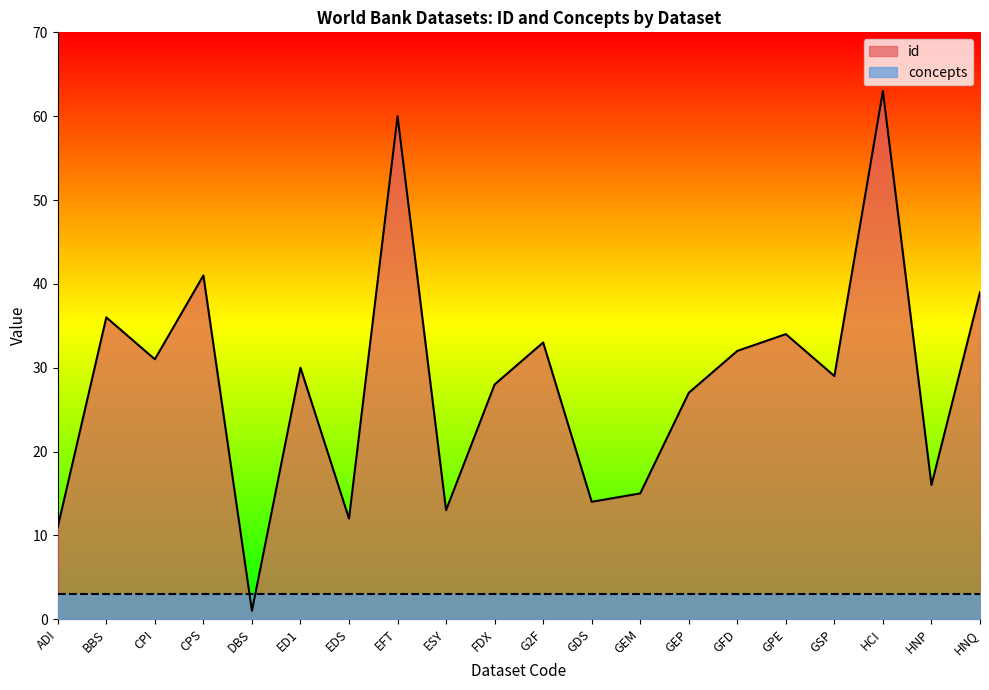

What is the value of the 16th point from the left?

34